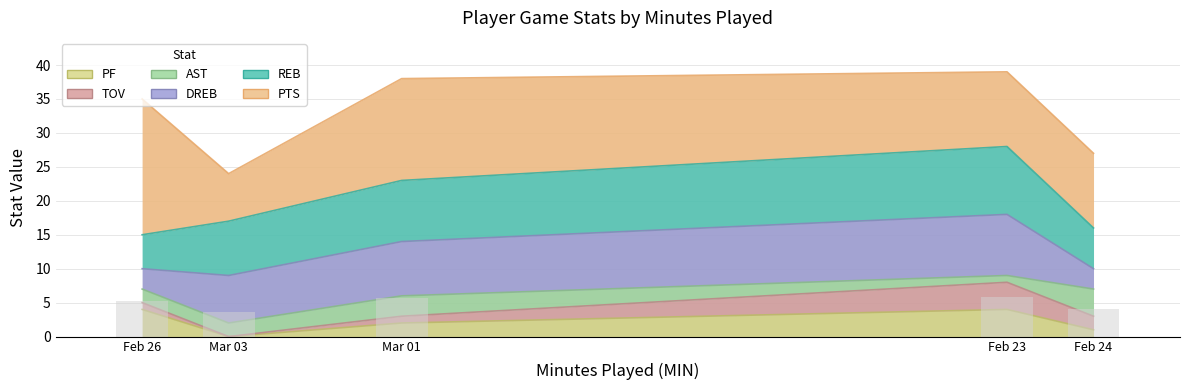

Where is AST nearest to the value 2?

Mar 03